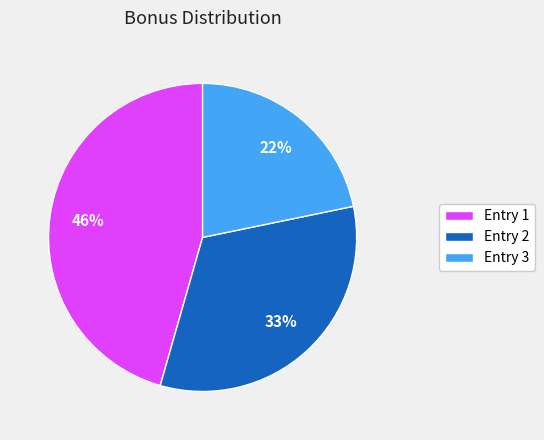

How many segments does this pie chart have?

3